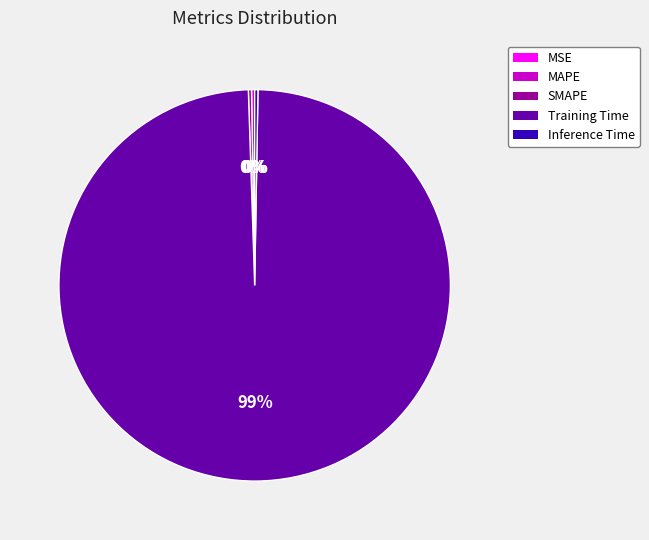

Does Training Time account for over 50% of the chart?

Yes